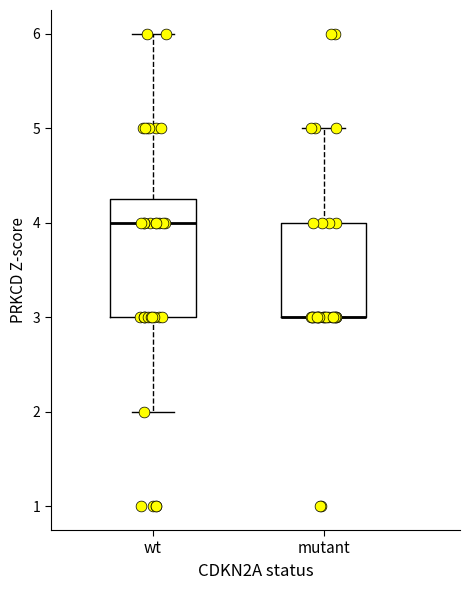

Reading left to right, transcribe this box plot: for each box, give where its median line is, the range the box spans, and where its two whiskers end, as read against the y-axis. The values are not printed on the chart, so give them approximately, as read against the axis.

wt: median 4.0, box 3.0 to 4.3, whiskers 2.0 to 6.0
mutant: median 3.0 (drawn on the box's lower edge), box 3.0 to 4.0, whiskers 3.0 to 5.0